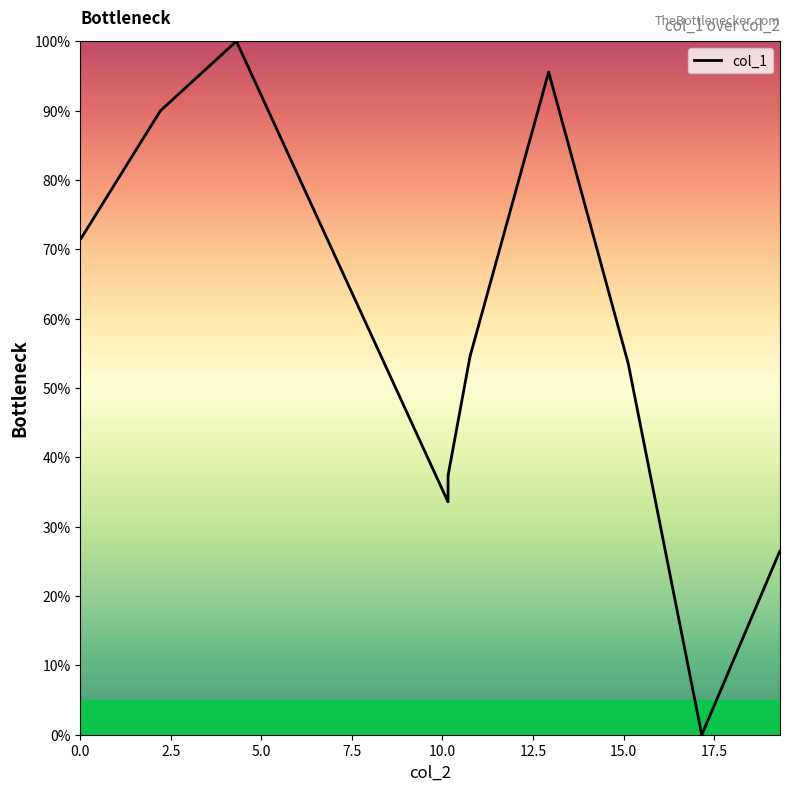

What is the maximum value shown in the chart?

100.0